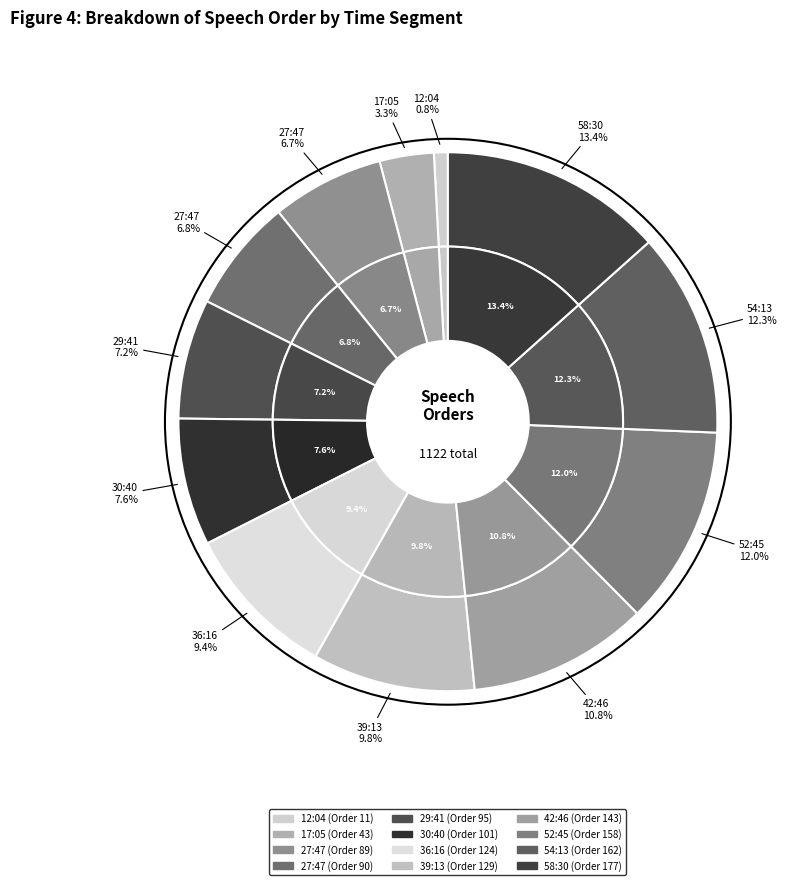

Does any single category account for the majority?

No